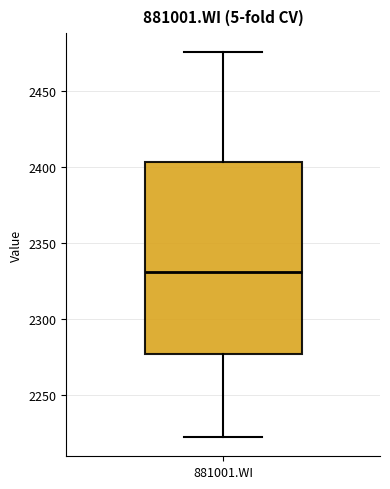

Transcribe this box plot: give where the median line is, the range the box spans, and where the two whiskers end, as read against the y-axis. The values are not printed on the chart, so give them approximately, as read against the axis.

median 2330, box 2275 to 2405, whiskers 2220 to 2475